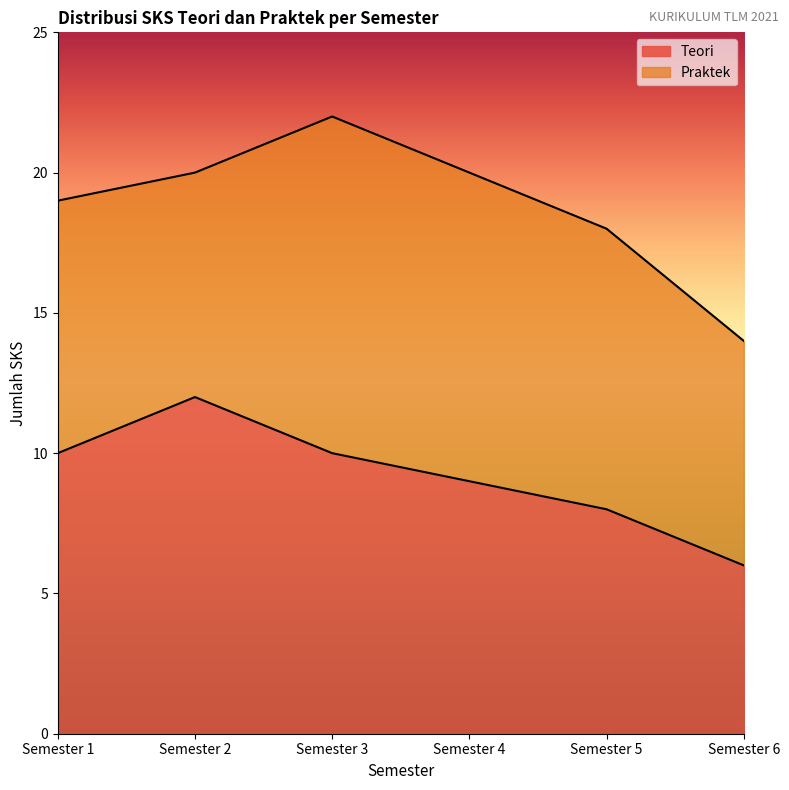

Between Semester 2 and Semester 4, which is larger?

Semester 2